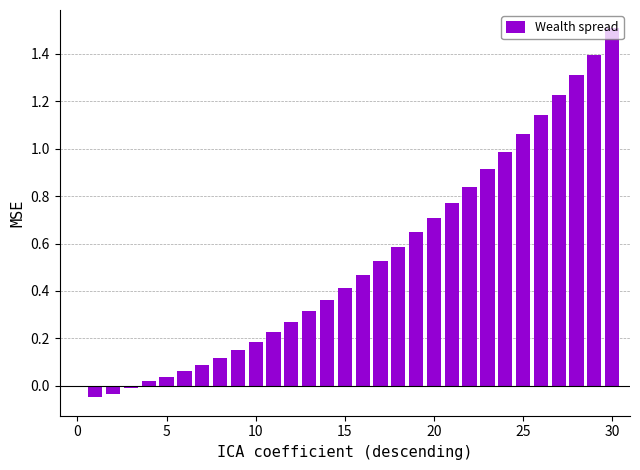

What is the sum of all values?

16.2